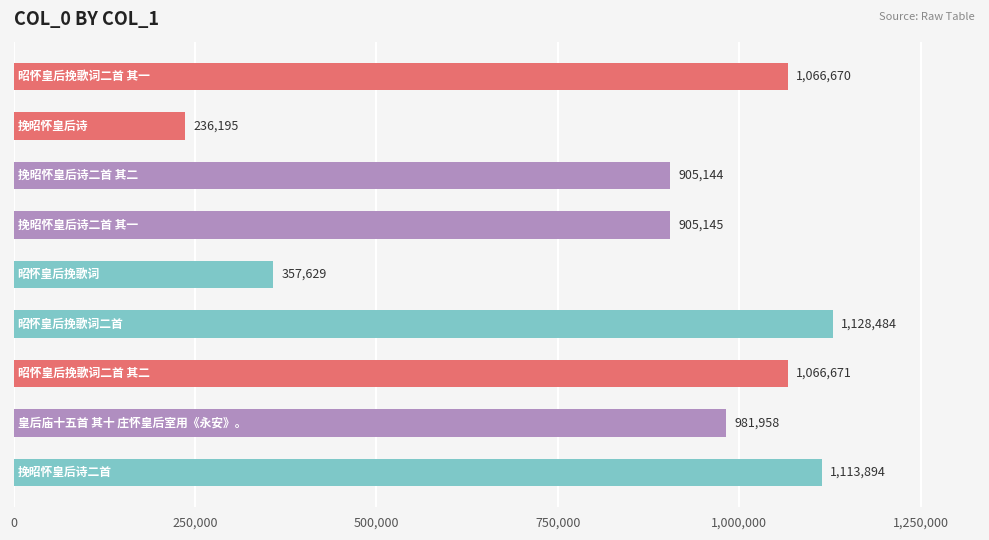

Does the chart contain stacked bars?

No